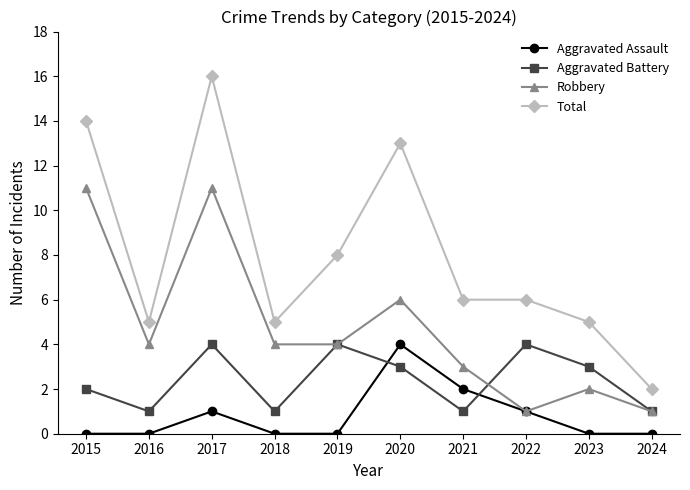

What is the maximum value shown in the chart?

16